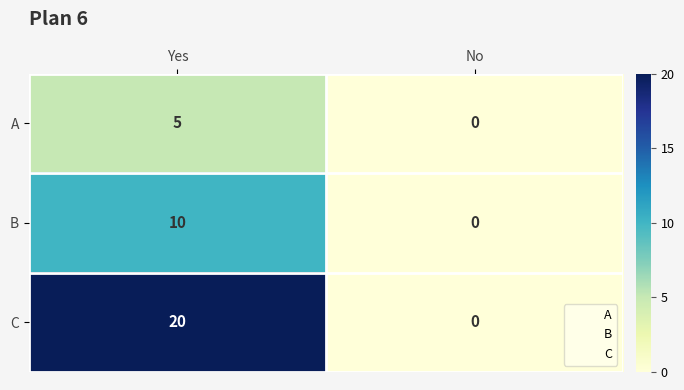

Rank the series at Yes from highest to lowest value.

C, B, A